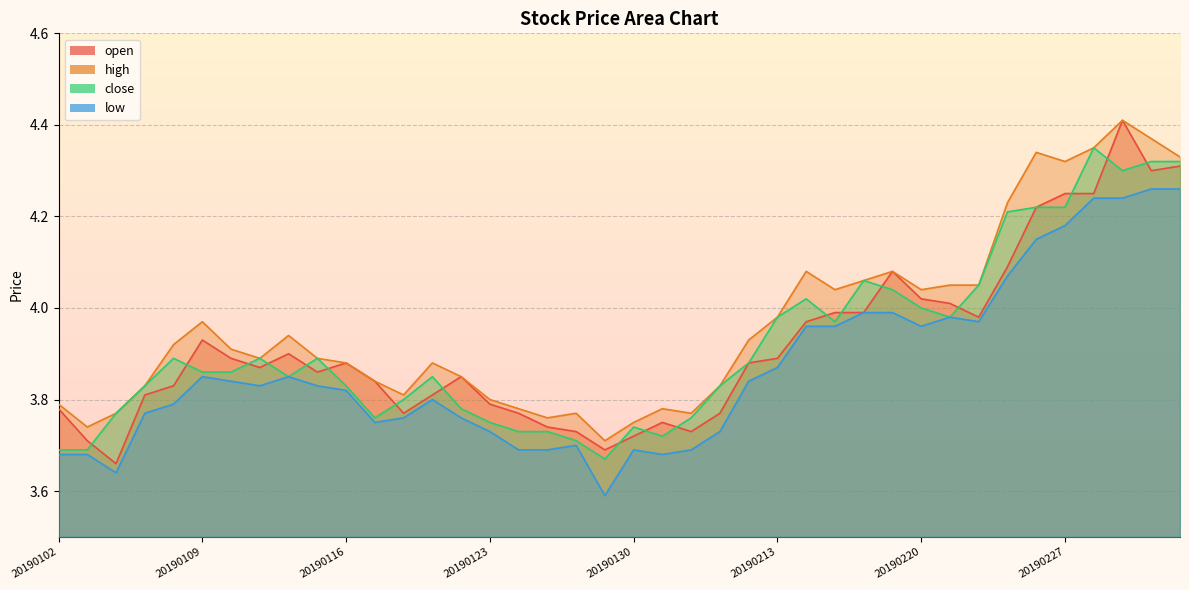

What is the total value across all series at 20190114?

15.5